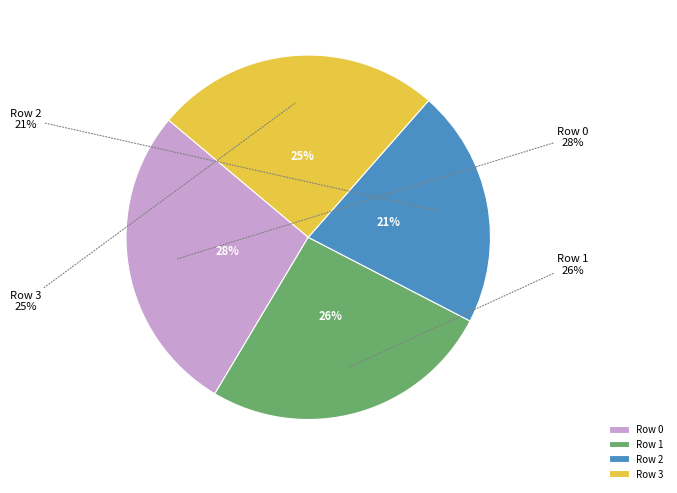

Does 0 represent more than half of the total?

No